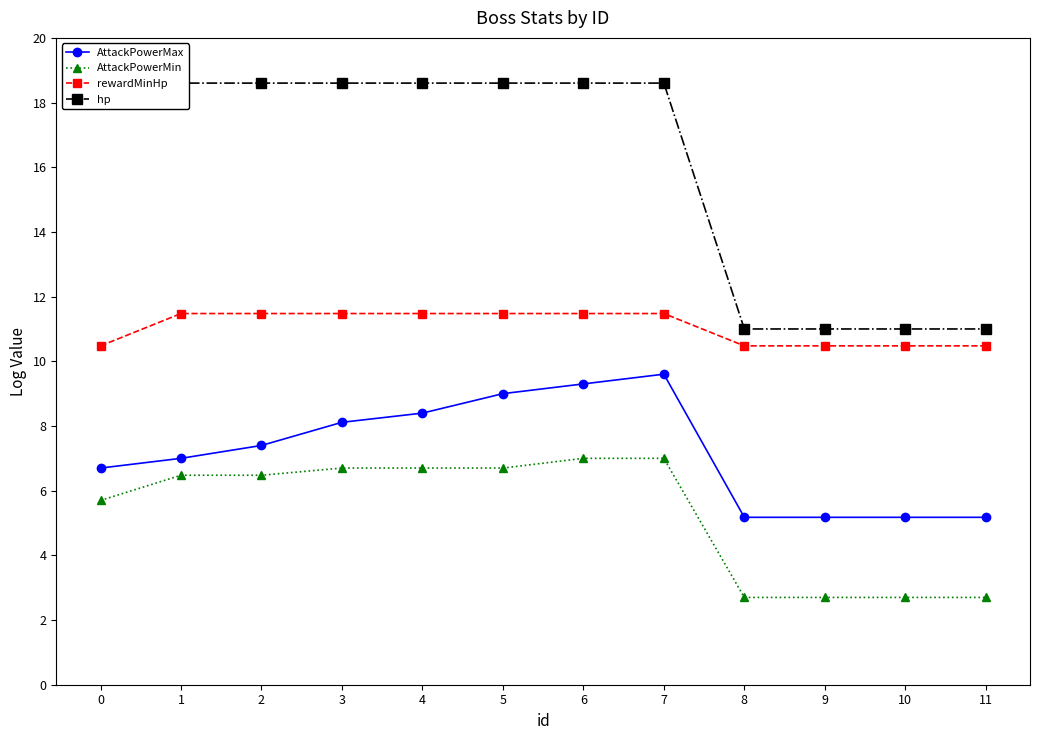

What is the difference between the second highest and minimum values in the hp series?

7.6